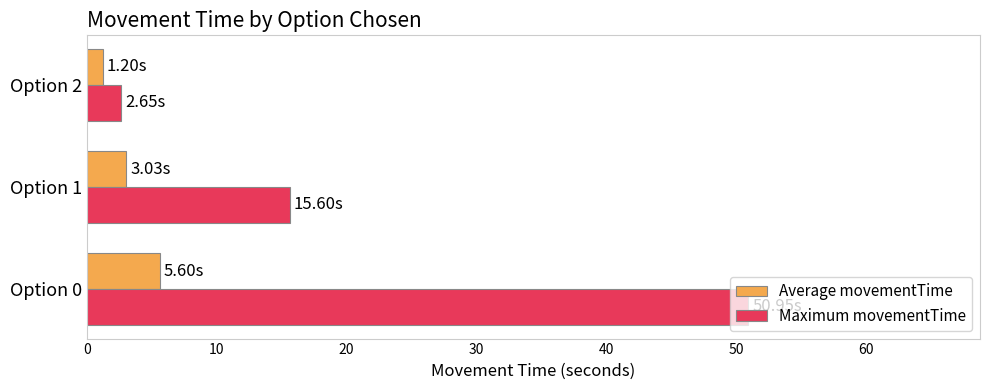

Between Option 0 and Option 1, which series saw the biggest shift?

Maximum movementTime